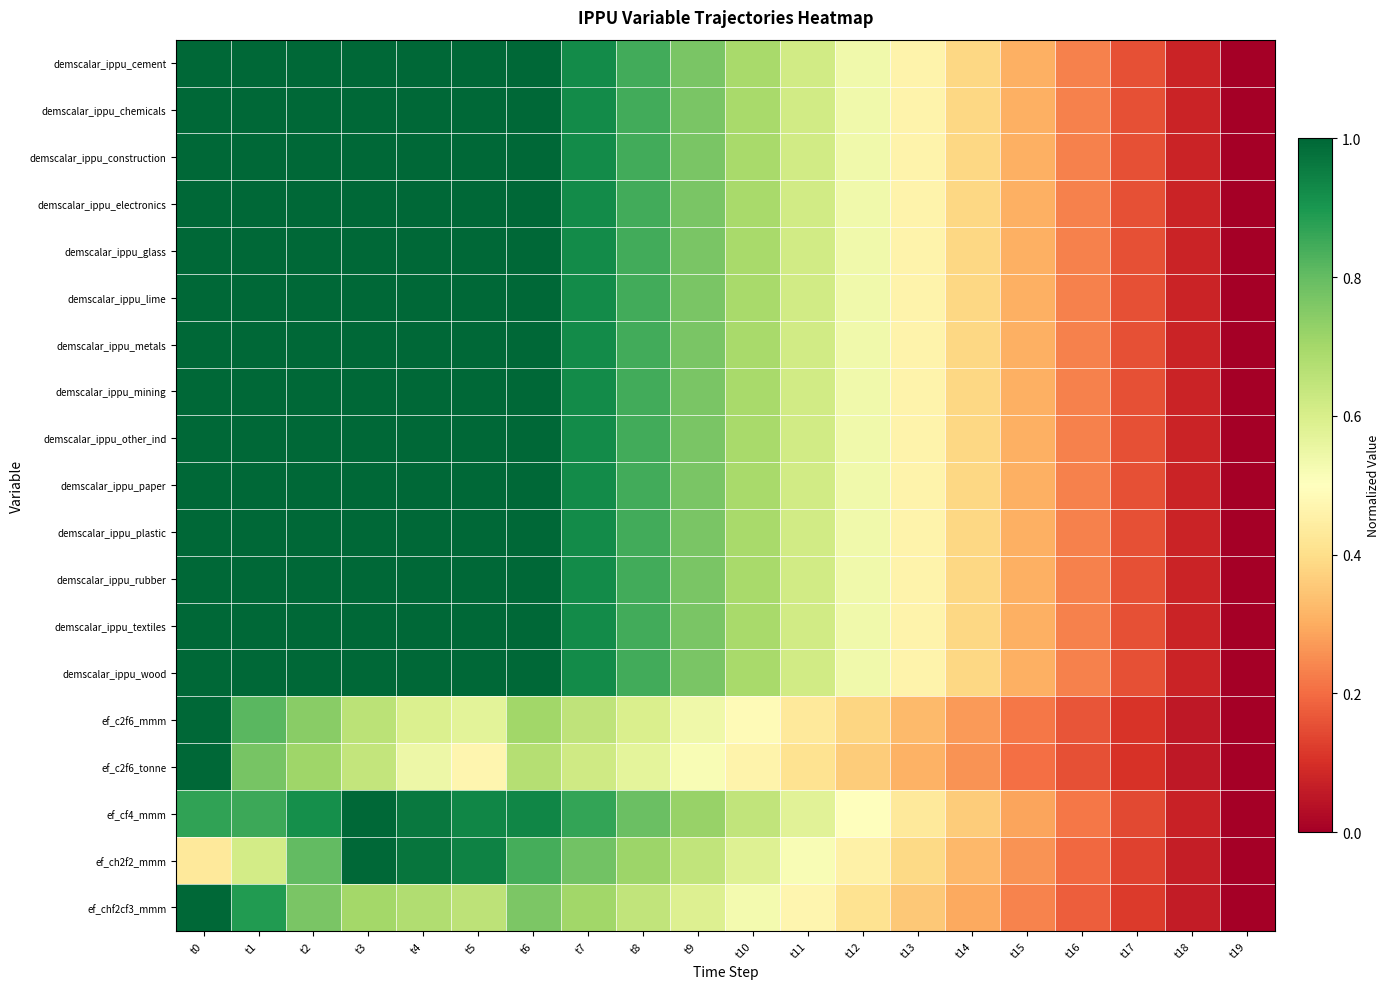

Reading left to right, list all the values displayed in this chart.

demscalar_ippu_cement: t0=1.0	t1=1.0	t2=1.0	t3=1.0	t4=1.0	t5=1.0	t6=1.0	t7=0.9	t8=0.8	t9=0.8	t10=0.7	t11=0.6	t12=0.5	t13=0.5	t14=0.4	t15=0.3	t16=0.2	t17=0.2	t18=0.1	t19=0.0
demscalar_ippu_chemicals: t0=1.0	t1=1.0	t2=1.0	t3=1.0	t4=1.0	t5=1.0	t6=1.0	t7=0.9	t8=0.8	t9=0.8	t10=0.7	t11=0.6	t12=0.5	t13=0.5	t14=0.4	t15=0.3	t16=0.2	t17=0.2	t18=0.1	t19=0.0
demscalar_ippu_construction: t0=1.0	t1=1.0	t2=1.0	t3=1.0	t4=1.0	t5=1.0	t6=1.0	t7=0.9	t8=0.8	t9=0.8	t10=0.7	t11=0.6	t12=0.5	t13=0.5	t14=0.4	t15=0.3	t16=0.2	t17=0.2	t18=0.1	t19=0.0
demscalar_ippu_electronics: t0=1.0	t1=1.0	t2=1.0	t3=1.0	t4=1.0	t5=1.0	t6=1.0	t7=0.9	t8=0.8	t9=0.8	t10=0.7	t11=0.6	t12=0.5	t13=0.5	t14=0.4	t15=0.3	t16=0.2	t17=0.2	t18=0.1	t19=0.0
demscalar_ippu_glass: t0=1.0	t1=1.0	t2=1.0	t3=1.0	t4=1.0	t5=1.0	t6=1.0	t7=0.9	t8=0.8	t9=0.8	t10=0.7	t11=0.6	t12=0.5	t13=0.5	t14=0.4	t15=0.3	t16=0.2	t17=0.2	t18=0.1	t19=0.0
demscalar_ippu_lime: t0=1.0	t1=1.0	t2=1.0	t3=1.0	t4=1.0	t5=1.0	t6=1.0	t7=0.9	t8=0.8	t9=0.8	t10=0.7	t11=0.6	t12=0.5	t13=0.5	t14=0.4	t15=0.3	t16=0.2	t17=0.2	t18=0.1	t19=0.0
demscalar_ippu_metals: t0=1.0	t1=1.0	t2=1.0	t3=1.0	t4=1.0	t5=1.0	t6=1.0	t7=0.9	t8=0.8	t9=0.8	t10=0.7	t11=0.6	t12=0.5	t13=0.5	t14=0.4	t15=0.3	t16=0.2	t17=0.2	t18=0.1	t19=0.0
demscalar_ippu_mining: t0=1.0	t1=1.0	t2=1.0	t3=1.0	t4=1.0	t5=1.0	t6=1.0	t7=0.9	t8=0.8	t9=0.8	t10=0.7	t11=0.6	t12=0.5	t13=0.5	t14=0.4	t15=0.3	t16=0.2	t17=0.2	t18=0.1	t19=0.0
demscalar_ippu_other_ind: t0=1.0	t1=1.0	t2=1.0	t3=1.0	t4=1.0	t5=1.0	t6=1.0	t7=0.9	t8=0.8	t9=0.8	t10=0.7	t11=0.6	t12=0.5	t13=0.5	t14=0.4	t15=0.3	t16=0.2	t17=0.2	t18=0.1	t19=0.0
demscalar_ippu_paper: t0=1.0	t1=1.0	t2=1.0	t3=1.0	t4=1.0	t5=1.0	t6=1.0	t7=0.9	t8=0.8	t9=0.8	t10=0.7	t11=0.6	t12=0.5	t13=0.5	t14=0.4	t15=0.3	t16=0.2	t17=0.2	t18=0.1	t19=0.0
demscalar_ippu_plastic: t0=1.0	t1=1.0	t2=1.0	t3=1.0	t4=1.0	t5=1.0	t6=1.0	t7=0.9	t8=0.8	t9=0.8	t10=0.7	t11=0.6	t12=0.5	t13=0.5	t14=0.4	t15=0.3	t16=0.2	t17=0.2	t18=0.1	t19=0.0
demscalar_ippu_rubber: t0=1.0	t1=1.0	t2=1.0	t3=1.0	t4=1.0	t5=1.0	t6=1.0	t7=0.9	t8=0.8	t9=0.8	t10=0.7	t11=0.6	t12=0.5	t13=0.5	t14=0.4	t15=0.3	t16=0.2	t17=0.2	t18=0.1	t19=0.0
demscalar_ippu_textiles: t0=1.0	t1=1.0	t2=1.0	t3=1.0	t4=1.0	t5=1.0	t6=1.0	t7=0.9	t8=0.8	t9=0.8	t10=0.7	t11=0.6	t12=0.5	t13=0.5	t14=0.4	t15=0.3	t16=0.2	t17=0.2	t18=0.1	t19=0.0
demscalar_ippu_wood: t0=1.0	t1=1.0	t2=1.0	t3=1.0	t4=1.0	t5=1.0	t6=1.0	t7=0.9	t8=0.8	t9=0.8	t10=0.7	t11=0.6	t12=0.5	t13=0.5	t14=0.4	t15=0.3	t16=0.2	t17=0.2	t18=0.1	t19=0.0
ef_c2f6_mmm: t0=1.0	t1=0.8	t2=0.7	t3=0.7	t4=0.6	t5=0.6	t6=0.7	t7=0.7	t8=0.6	t9=0.5	t10=0.5	t11=0.4	t12=0.4	t13=0.3	t14=0.3	t15=0.2	t16=0.2	t17=0.1	t18=0.1	t19=0.0
ef_c2f6_tonne: t0=1.0	t1=0.8	t2=0.7	t3=0.6	t4=0.5	t5=0.5	t6=0.7	t7=0.6	t8=0.6	t9=0.5	t10=0.5	t11=0.4	t12=0.4	t13=0.3	t14=0.3	t15=0.2	t16=0.2	t17=0.1	t18=0.1	t19=0.0
ef_cf4_mmm: t0=0.9	t1=0.9	t2=0.9	t3=1.0	t4=1.0	t5=0.9	t6=0.9	t7=0.9	t8=0.8	t9=0.7	t10=0.6	t11=0.6	t12=0.5	t13=0.4	t14=0.4	t15=0.3	t16=0.2	t17=0.1	t18=0.1	t19=0.0
ef_ch2f2_mmm: t0=0.4	t1=0.6	t2=0.8	t3=1.0	t4=1.0	t5=0.9	t6=0.8	t7=0.8	t8=0.7	t9=0.6	t10=0.6	t11=0.5	t12=0.5	t13=0.4	t14=0.3	t15=0.3	t16=0.2	t17=0.1	t18=0.1	t19=0.0
ef_chf2cf3_mmm: t0=1.0	t1=0.9	t2=0.8	t3=0.7	t4=0.7	t5=0.7	t6=0.8	t7=0.7	t8=0.6	t9=0.6	t10=0.5	t11=0.5	t12=0.4	t13=0.4	t14=0.3	t15=0.2	t16=0.2	t17=0.1	t18=0.1	t19=0.0